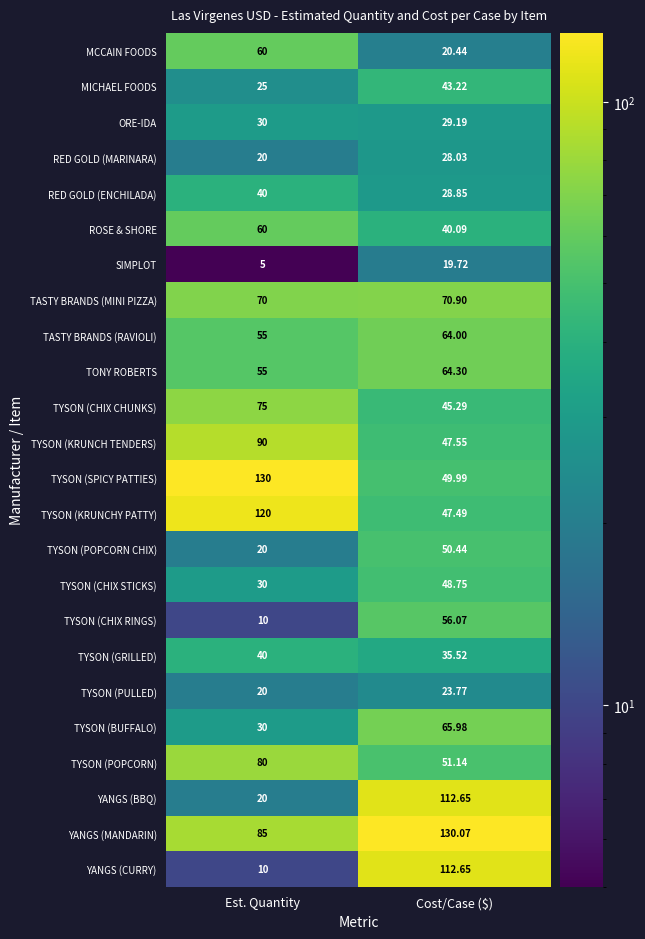

At which label is TYSON (GRILLED) closest to 37?

Cost/Case ($)